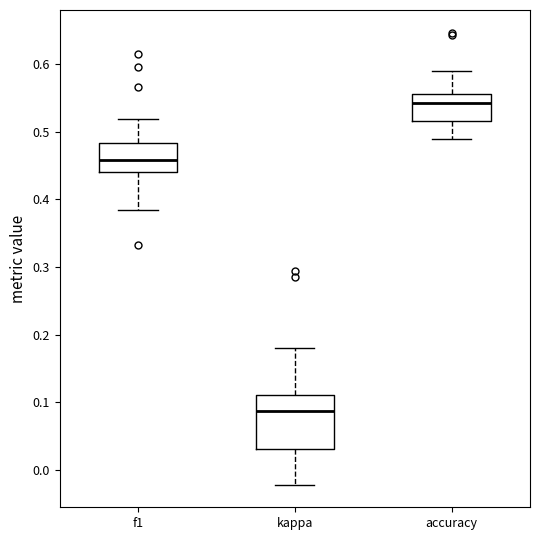

Which box is the tallest, from its lower edge to its upper edge?

kappa